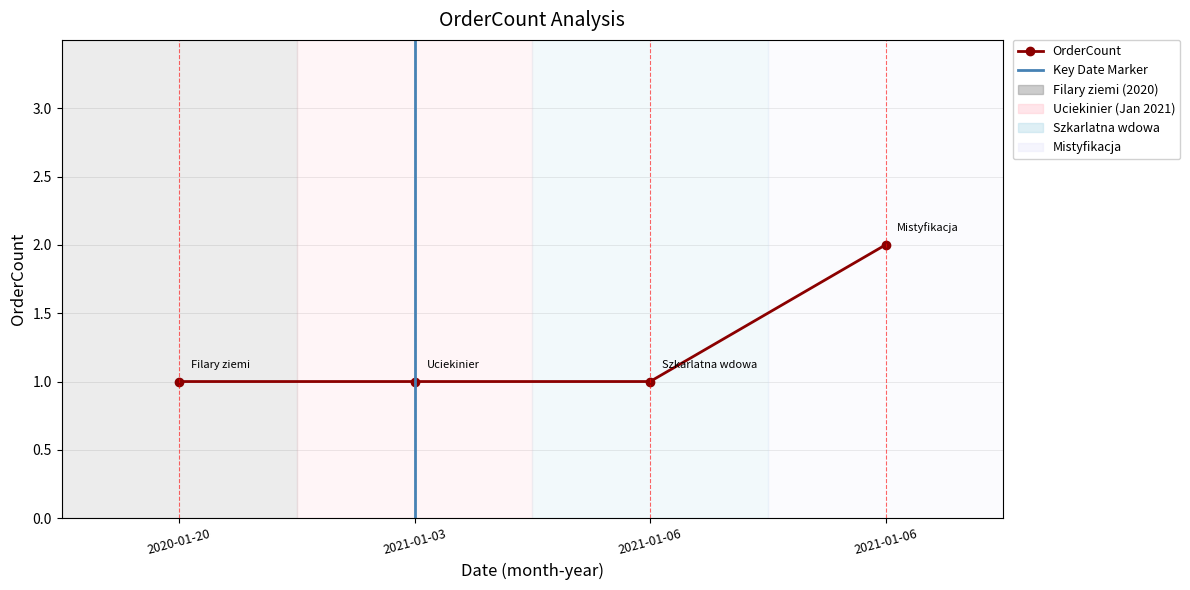

What is the difference between the maximum and minimum values?

1